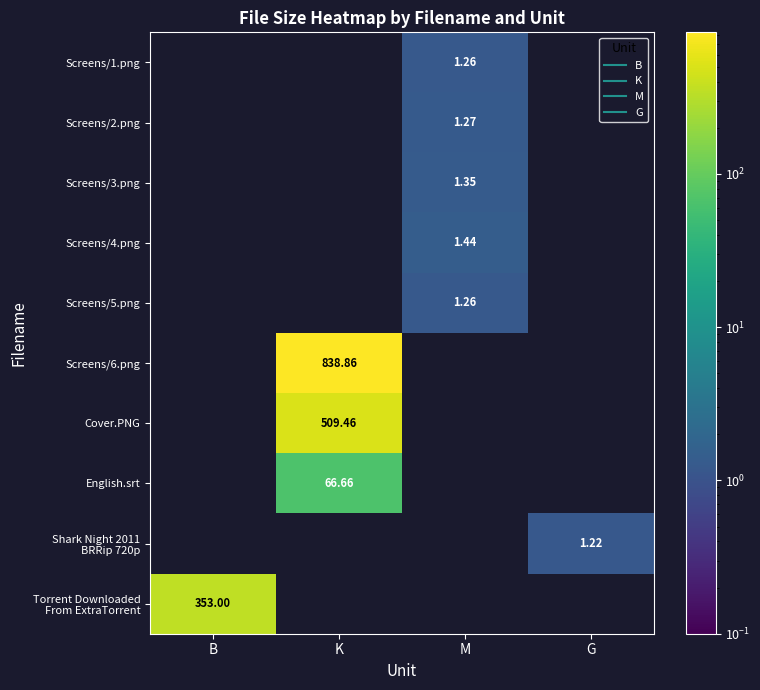

Rank the categories by Screens/2.png value from highest to lowest.

M, B, K, G